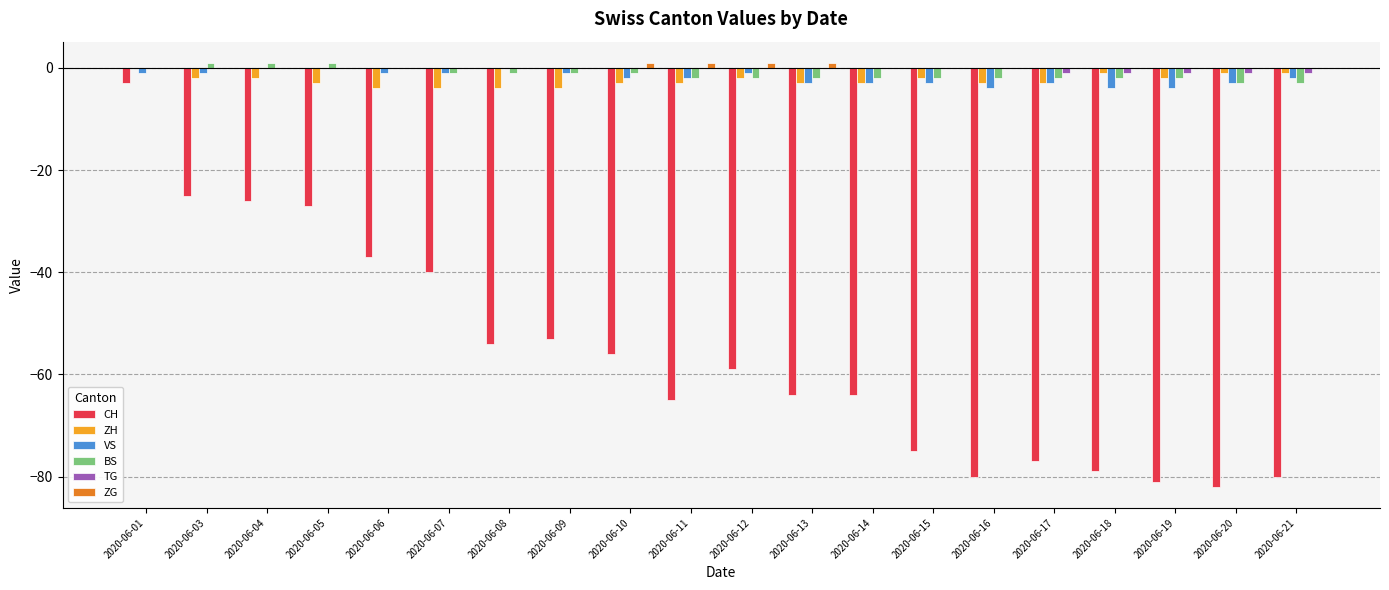

What is the sum of all ZH values?

-50